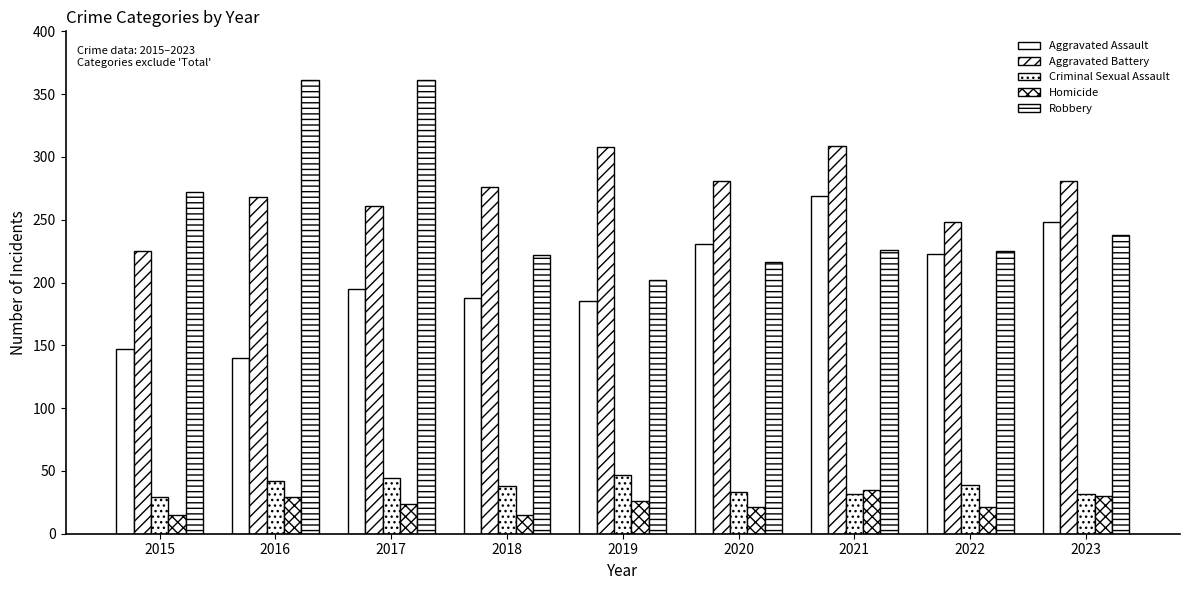

Reading left to right, what are all the values shown in this chart?

Aggravated Assault: 2015=147	2016=140	2017=195	2018=188	2019=185	2020=231	2021=269	2022=223	2023=248
Aggravated Battery: 2015=225	2016=268	2017=261	2018=276	2019=308	2020=281	2021=309	2022=248	2023=281
Criminal Sexual Assault: 2015=29	2016=42	2017=44	2018=38	2019=47	2020=33	2021=32	2022=39	2023=32
Homicide: 2015=15	2016=29	2017=24	2018=15	2019=26	2020=21	2021=35	2022=21	2023=30
Robbery: 2015=272	2016=361	2017=361	2018=222	2019=202	2020=216	2021=226	2022=225	2023=238